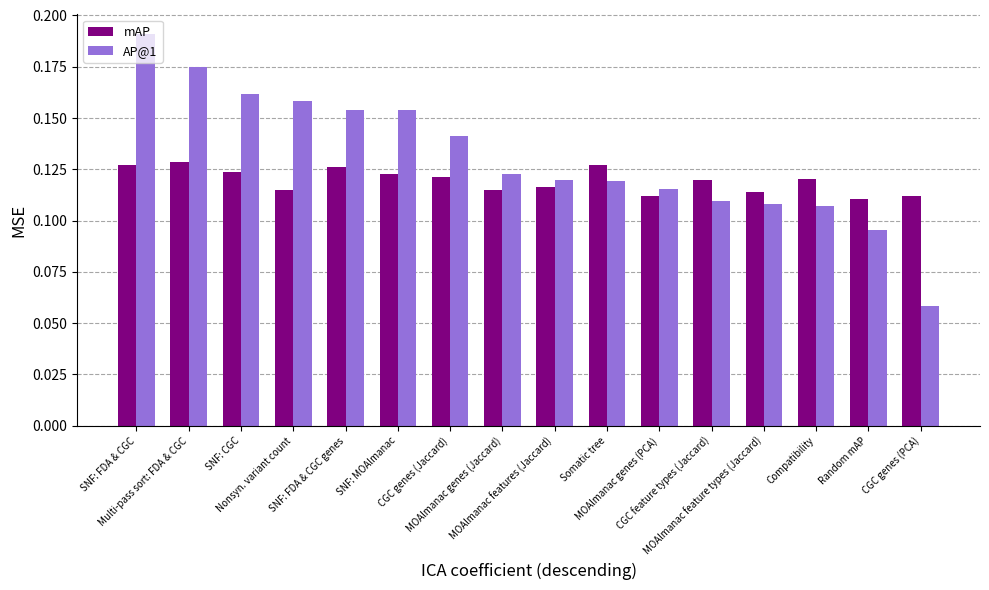

Which series has the largest range (max minus min)?

AP@1